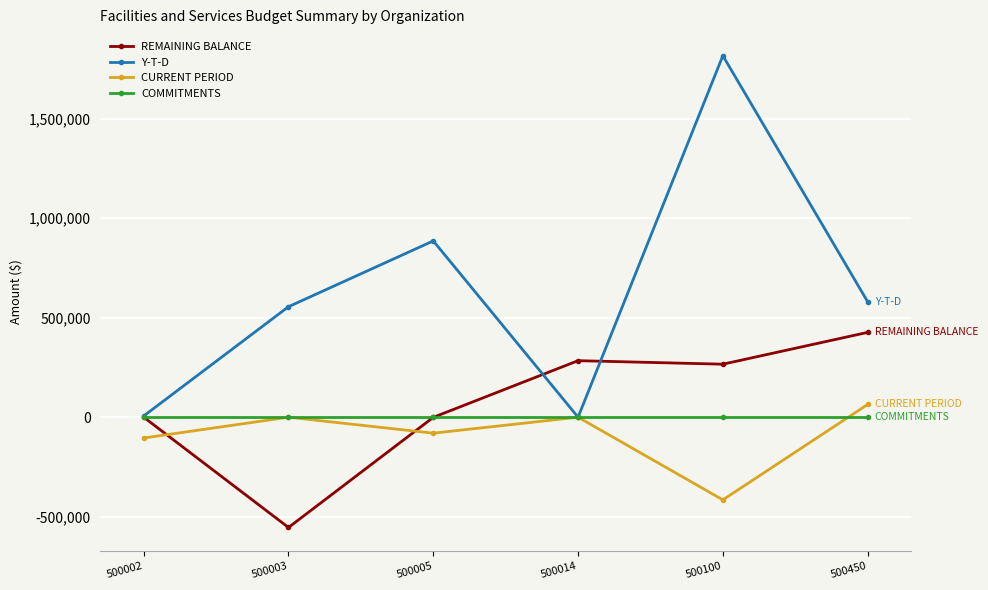

True or false: COMMITMENTS has a value of 0.0 at 500100.

True